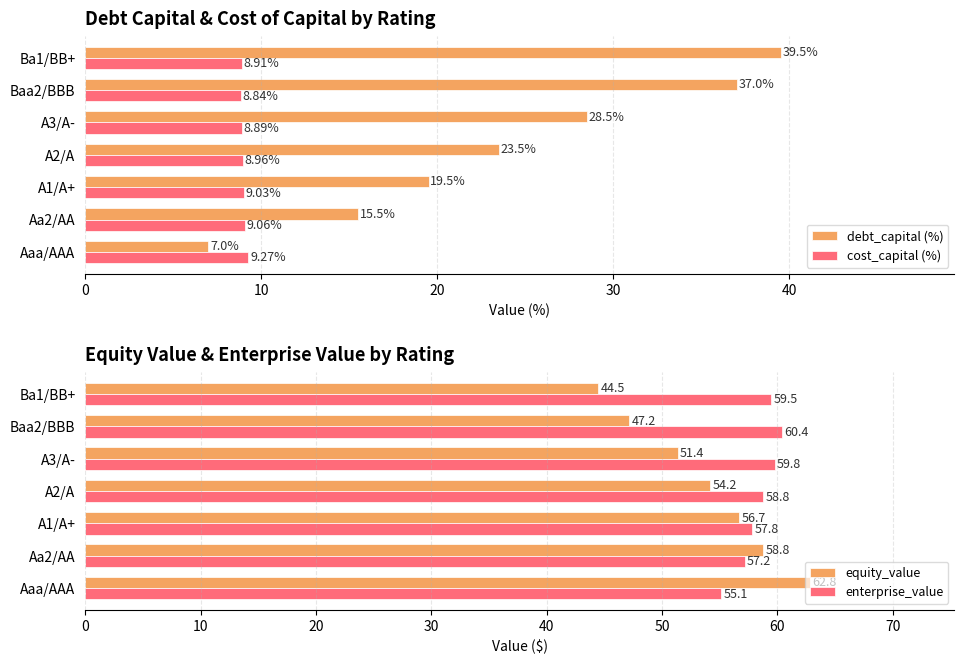

Rank the series by their maximum value, from lowest to highest.

cost_capital (%), debt_capital (%), enterprise_value, equity_value